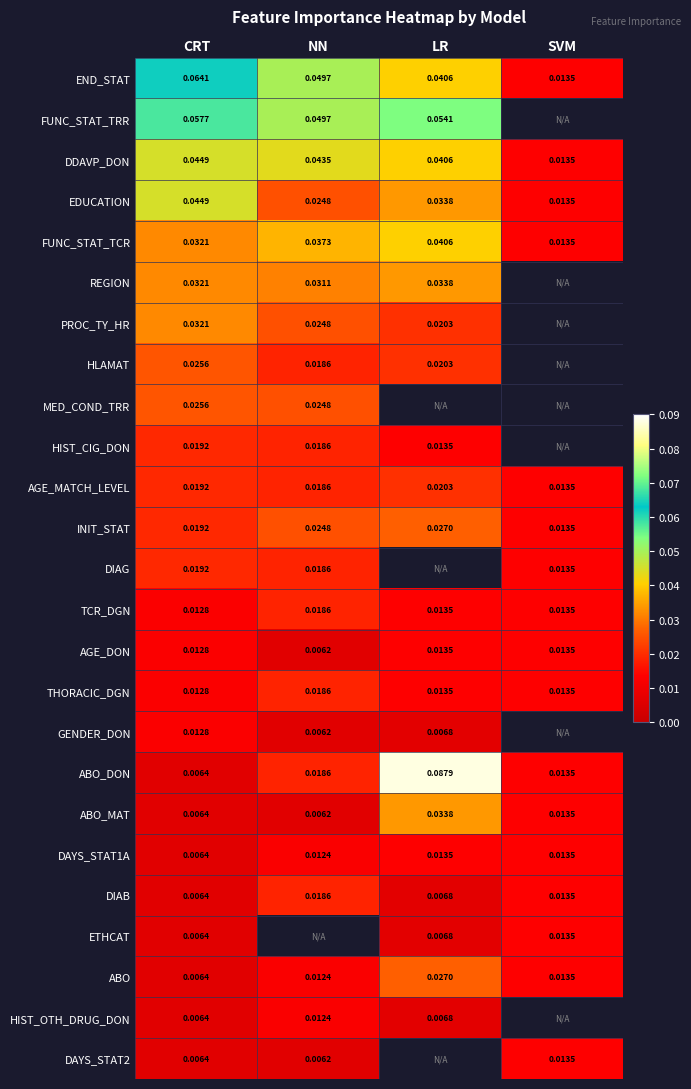

At which label is DDAVP_DON closest to 0?

SVM